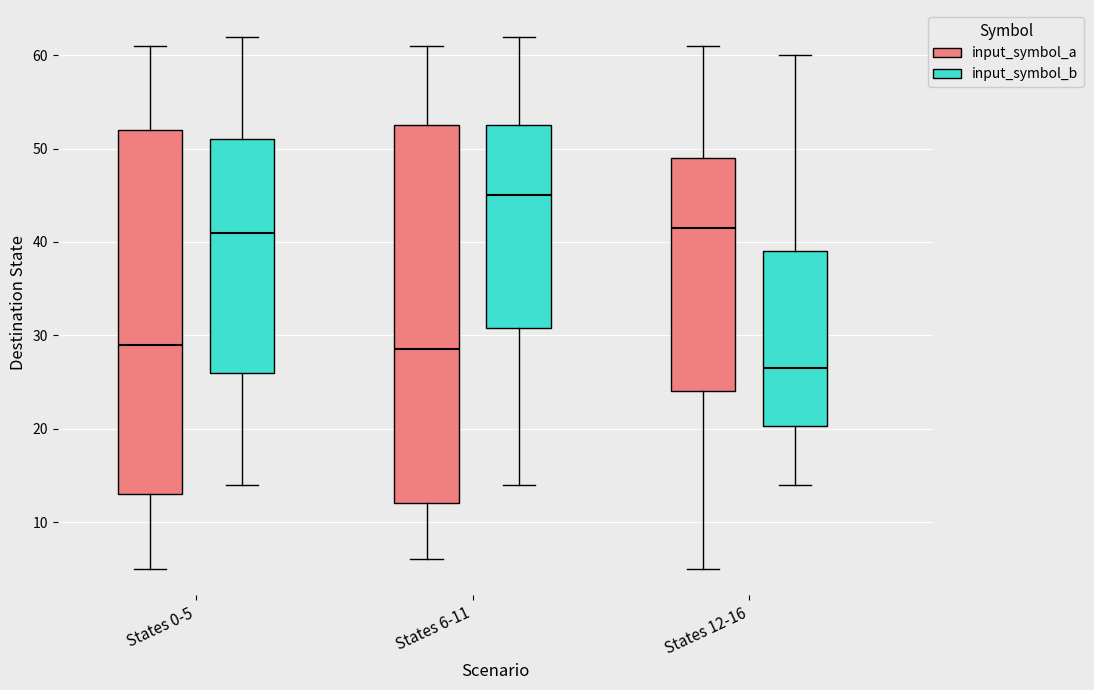

Reading left to right, transcribe this box plot: for each box, give where its median line is, the range the box spans, and where its two whiskers end, as read against the y-axis. The values are not printed on the chart, so give them approximately, as read against the axis.

States 0-5 (input_symbol_a): median 29, box 13 to 52, whiskers 5 to 61
States 0-5 (input_symbol_b): median 41, box 26 to 51, whiskers 14 to 62
States 6-11 (input_symbol_a): median 29, box 12 to 53, whiskers 6 to 61
States 6-11 (input_symbol_b): median 45, box 31 to 53, whiskers 14 to 62
States 12-16 (input_symbol_a): median 42, box 24 to 49, whiskers 5 to 61
States 12-16 (input_symbol_b): median 27, box 20 to 39, whiskers 14 to 60